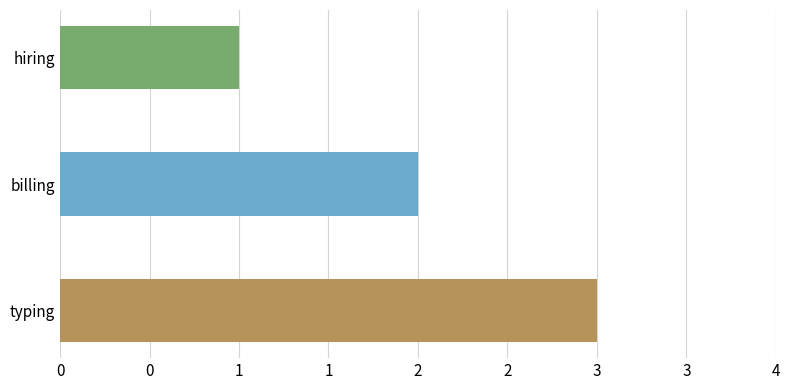

How many values are between 1 and 3?

3